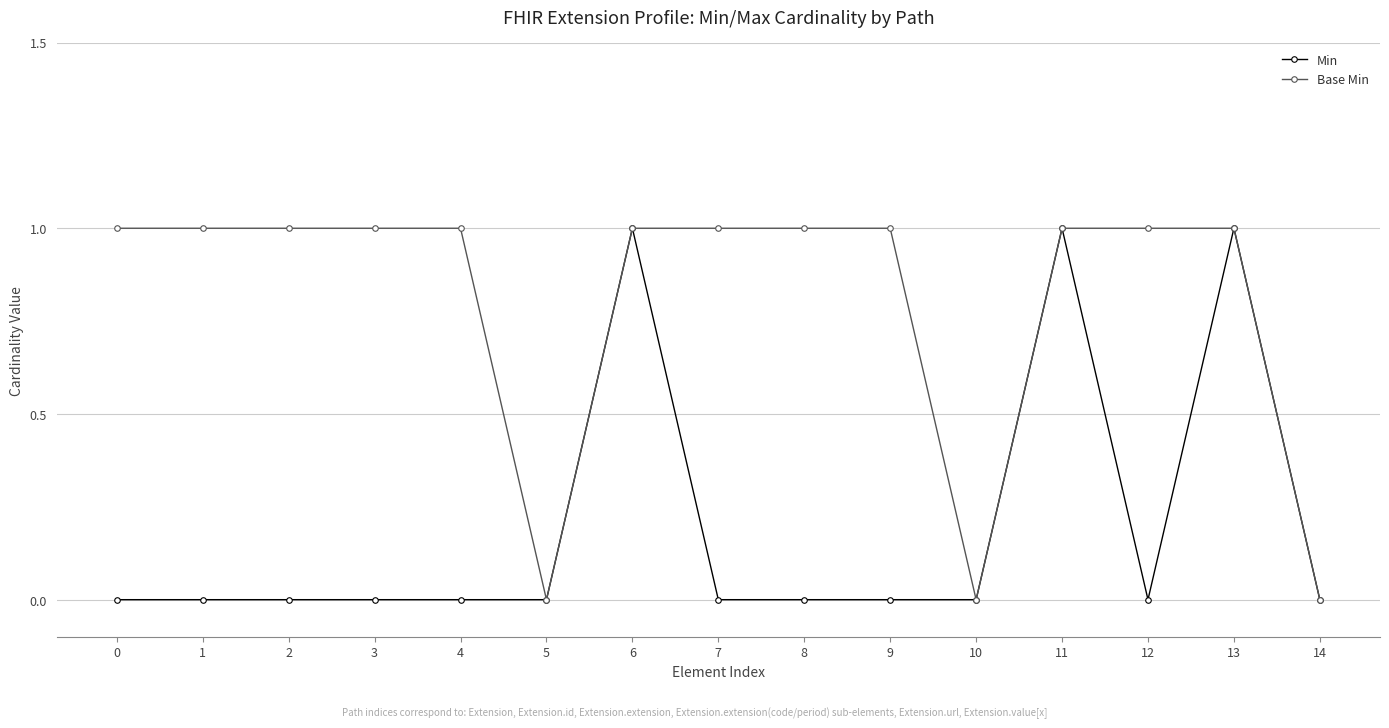

Does the chart display data point markers on the line(s)?

Yes